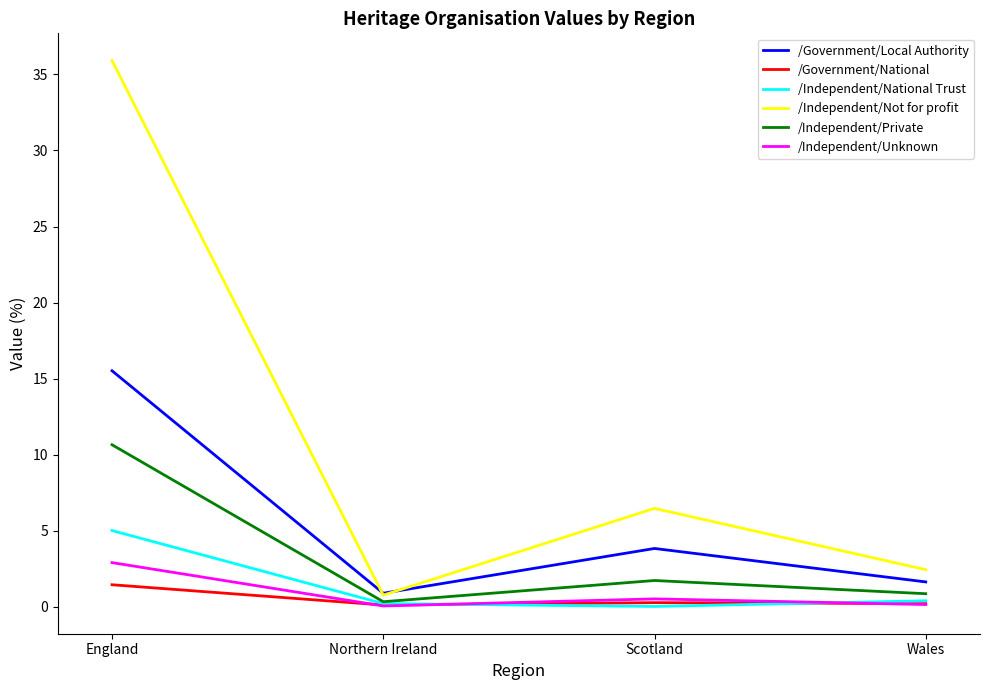

List the series in order of their peak value, highest first.

/Independent/Not for profit, /Government/Local Authority, /Independent/Private, /Independent/National Trust, /Independent/Unknown, /Government/National